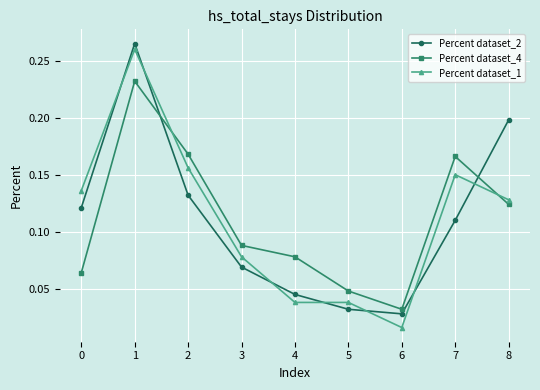

How many interior local peaks does the Percent dataset_4 series have?

2